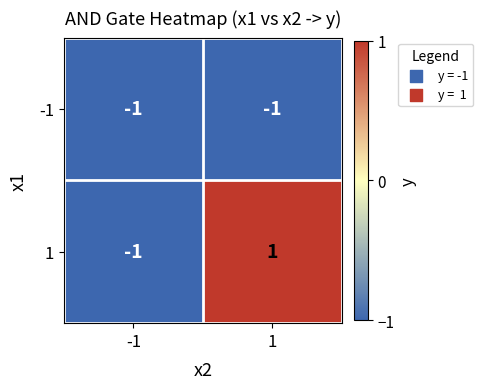

Is the value of -1 at 1 greater than the value of 1 at 1?

No